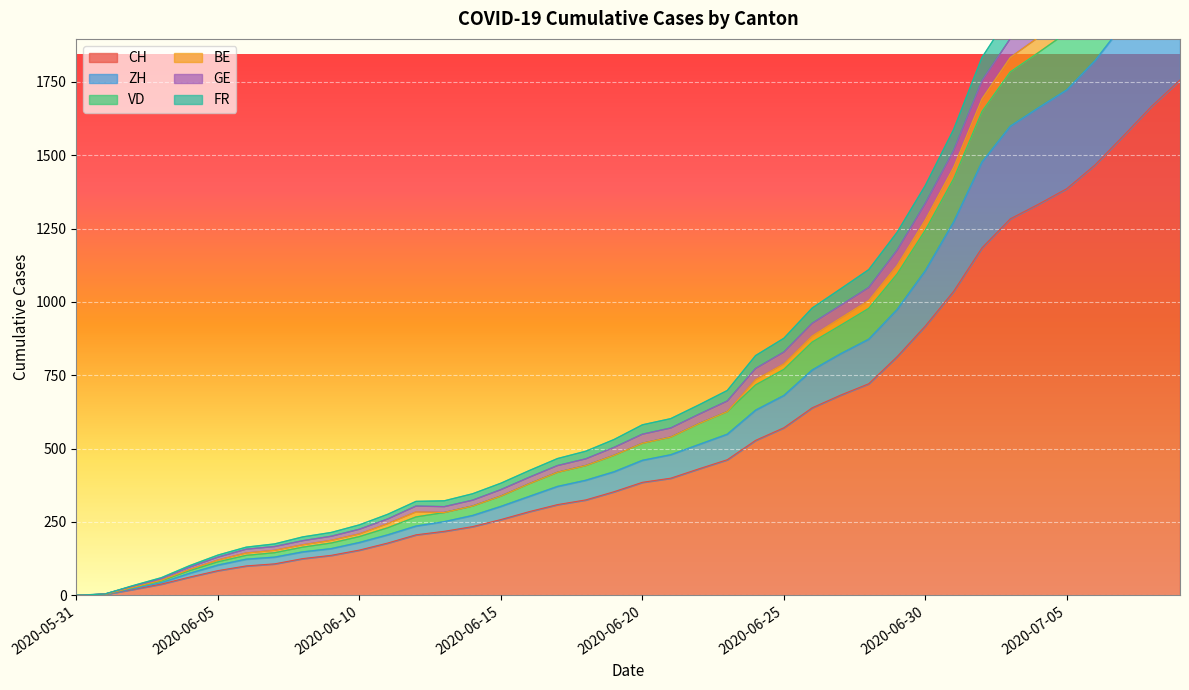

True or false: VD and ZH intersect in this chart.

False